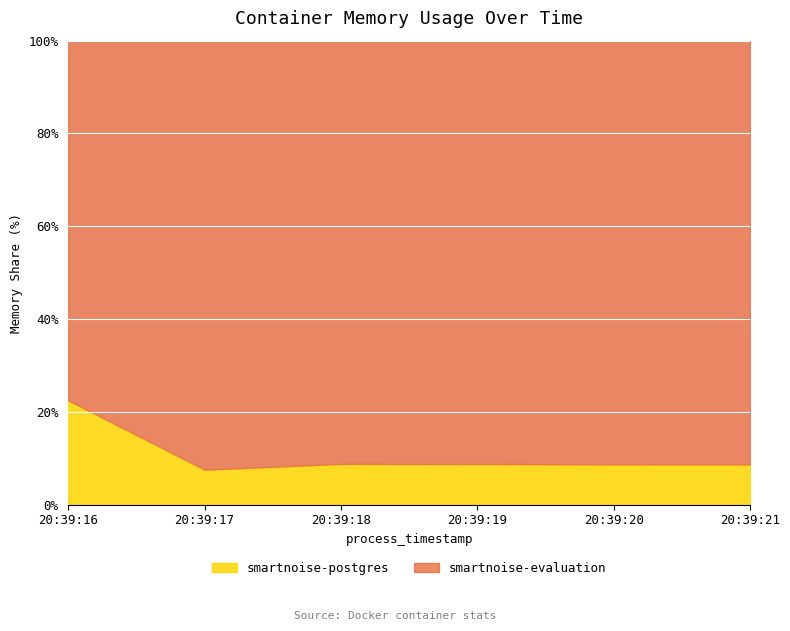

What is the difference between the maximum and minimum values in the smartnoise-postgres series?

14.9